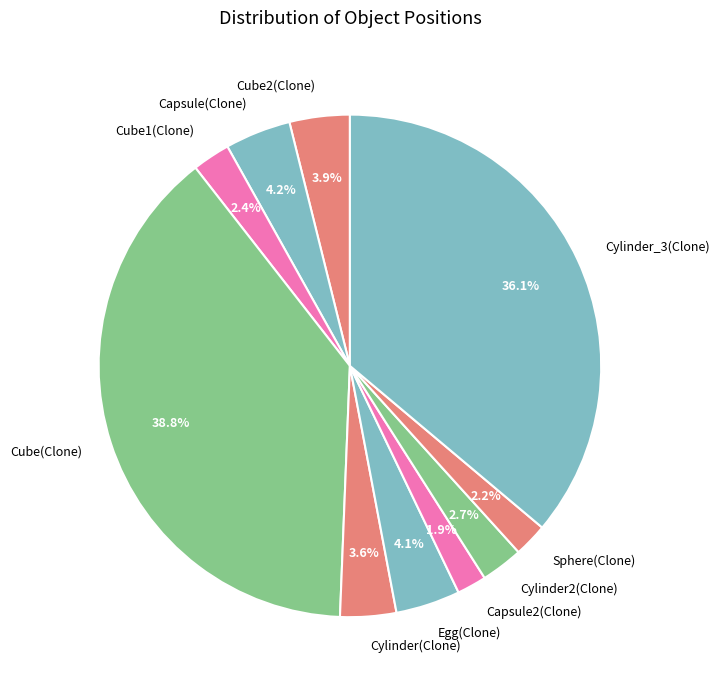

Which slice is the largest?

Cube(Clone)